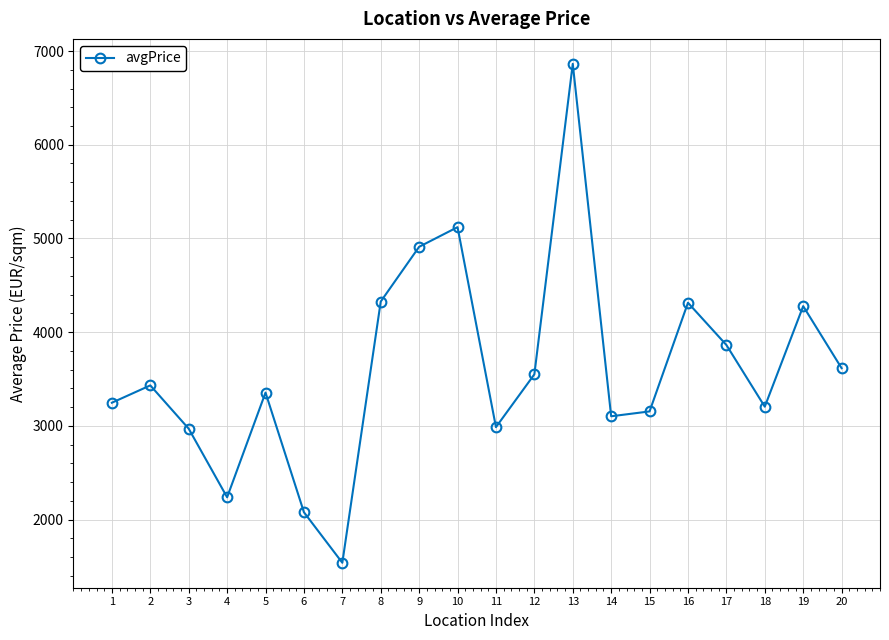

What is the difference between the maximum and minimum values?

5324.9